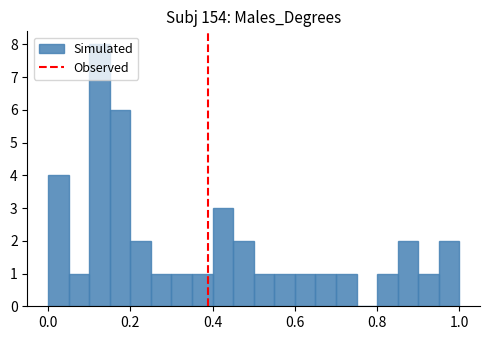

Read against the x-axis, roughly where is the centre of the tallest bar?

0.12